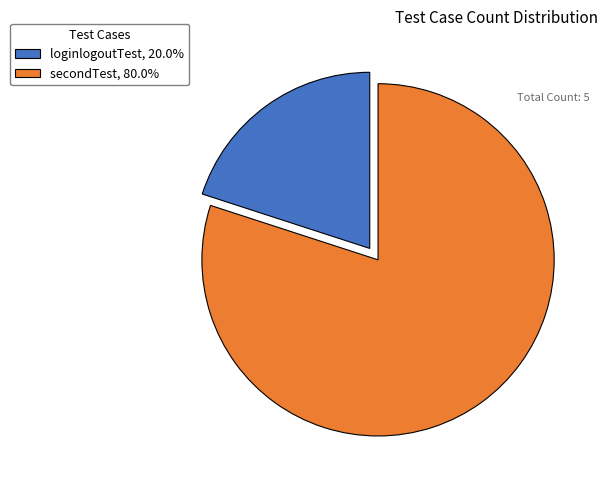

Is the sum of loginlogoutTest, 20.0% and secondTest, 80.0% greater than half?

Yes